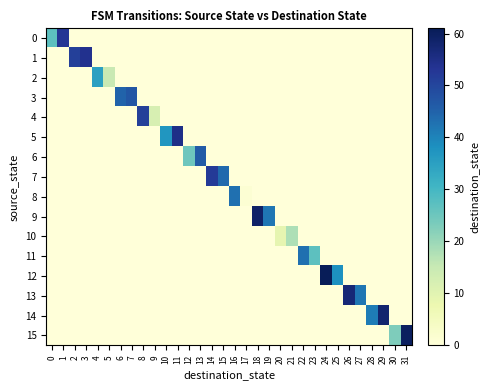

At which category is the sum across all series the highest?

24